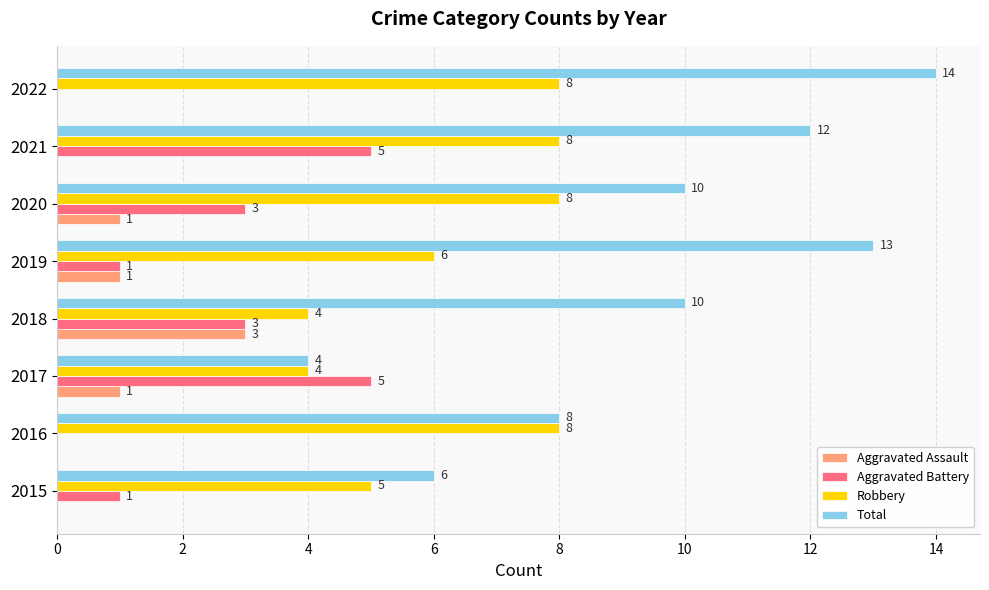

At which category is the sum across all series the highest?

2021